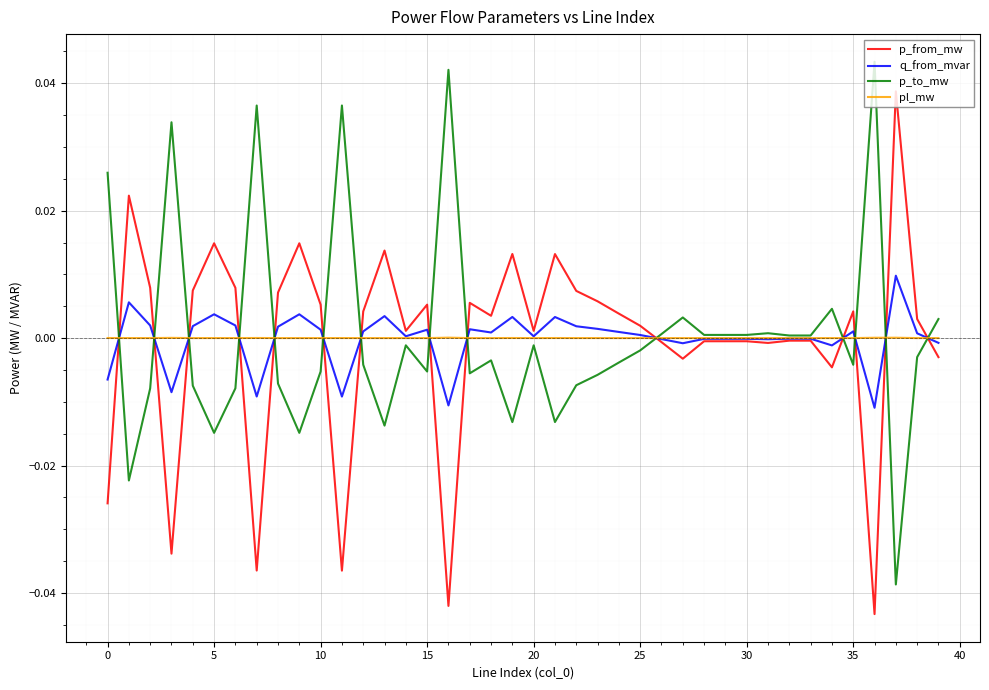

In pl_mw, how many points are higher than both neighbors (excluding endpoints)?

14